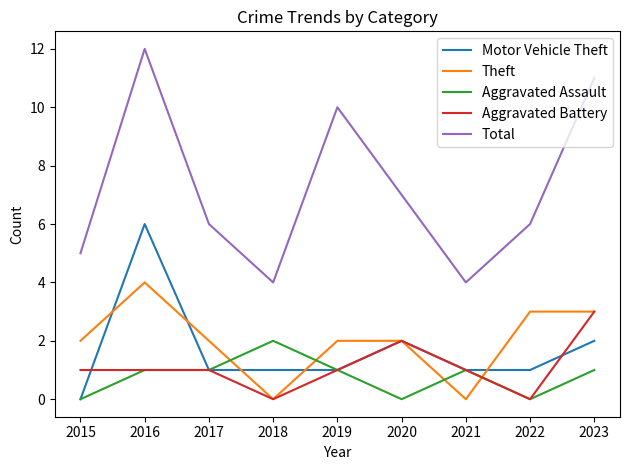

Which series has the largest range (max minus min)?

Total